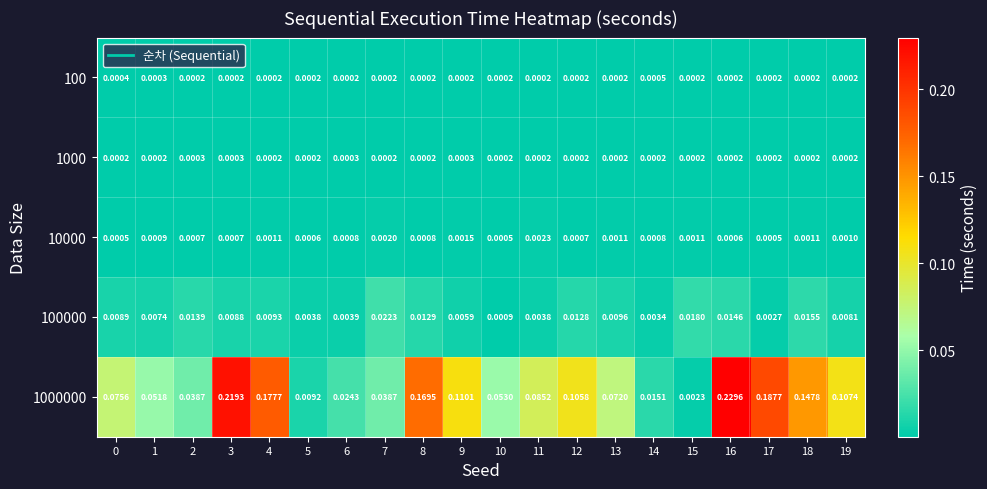

Is the value of 10000 at 4 greater than the value of 100000 at 14?

No